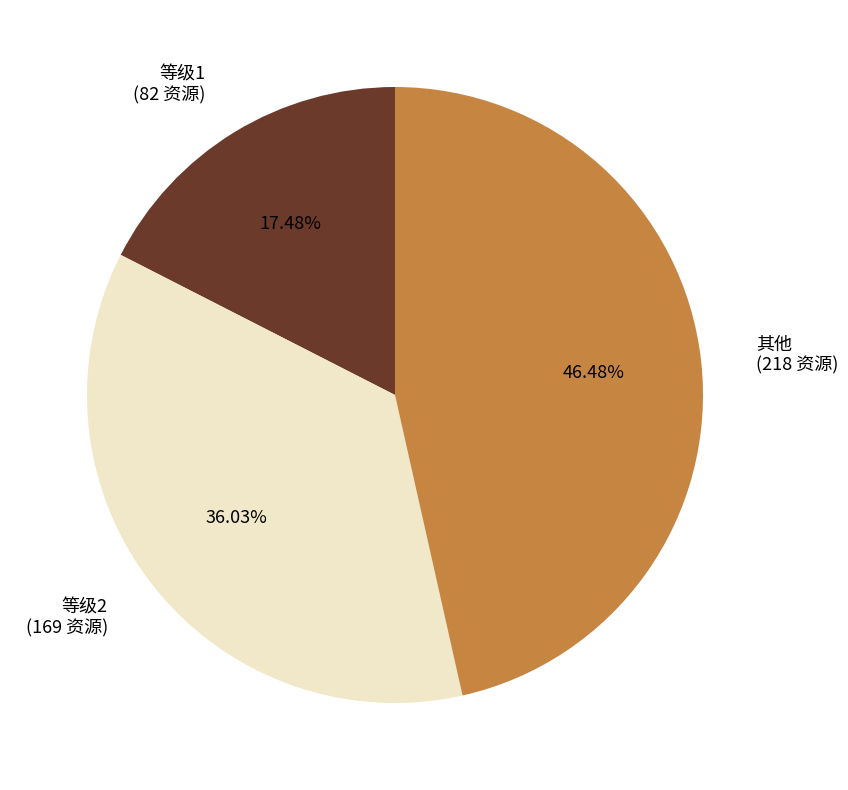

Is there any slice that represents more than half of the pie?

No